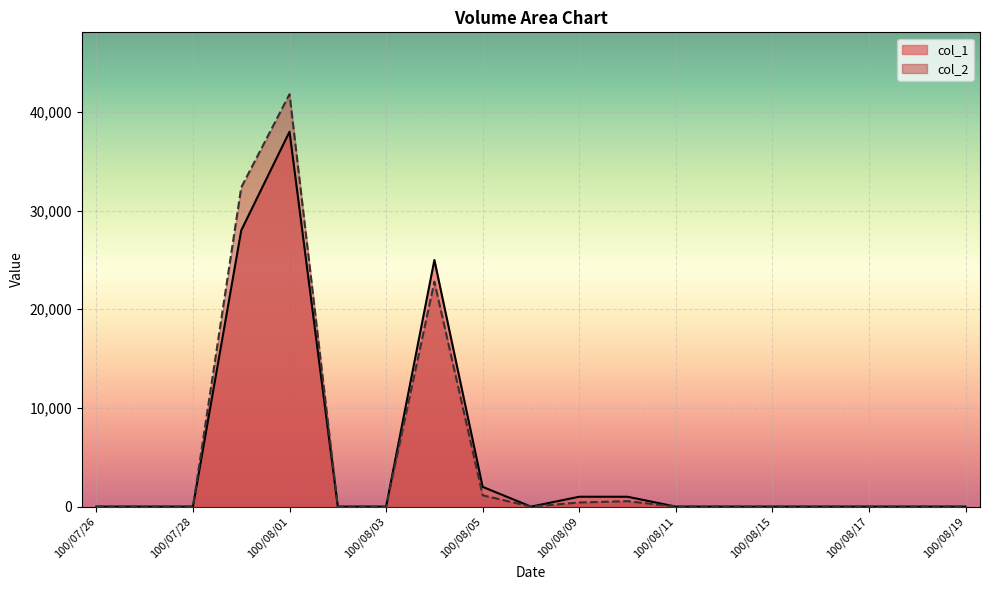

At which category does the chart reach its peak across all series?

100/08/01